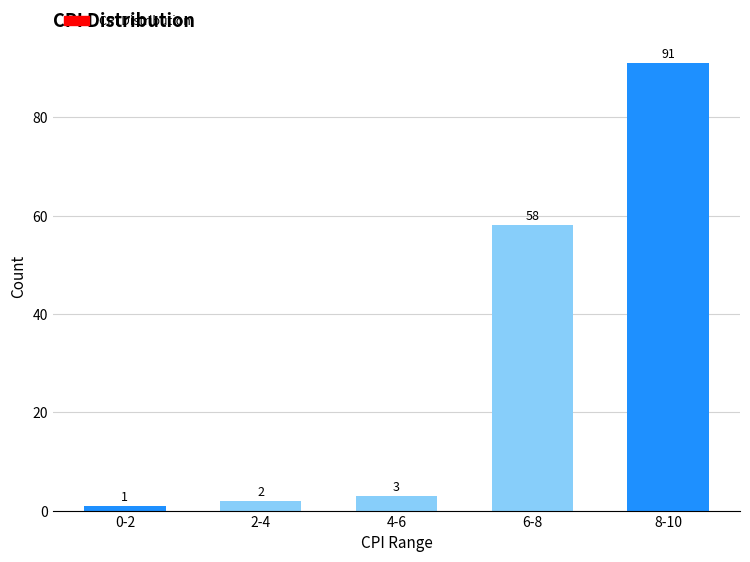

Reading right to left, extract all data points from this chart.

91	58	3	2	1